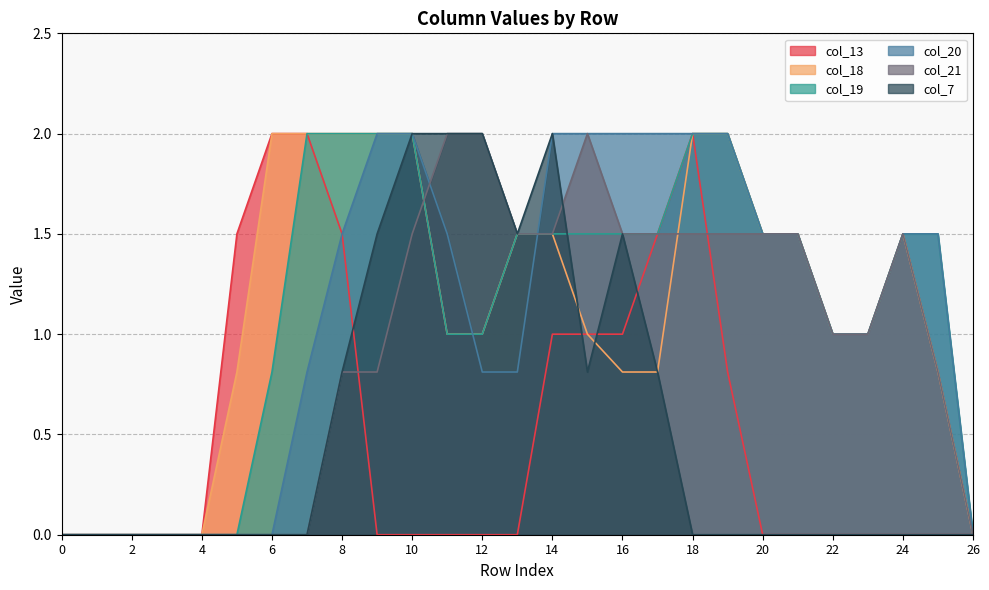

What is the difference between the maximum and minimum values in the col_7 series?

2.0